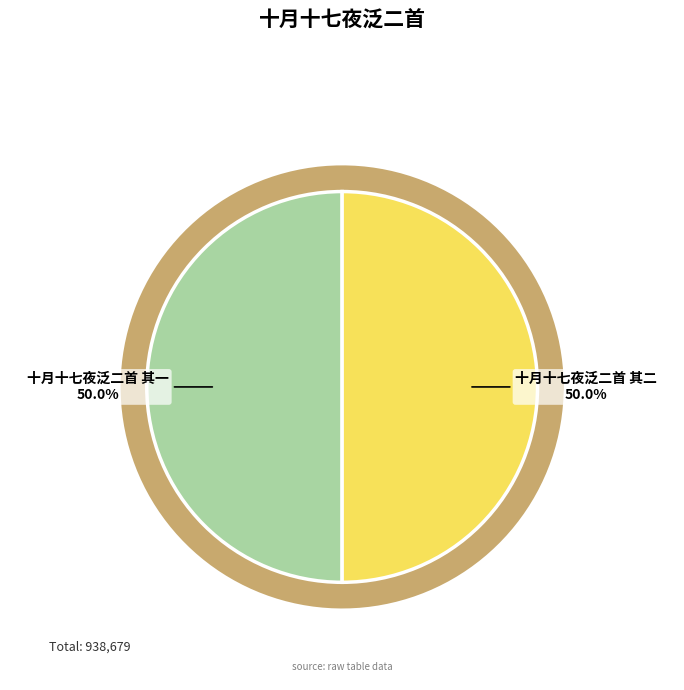

Is there any slice that represents more than half of the pie?

Yes